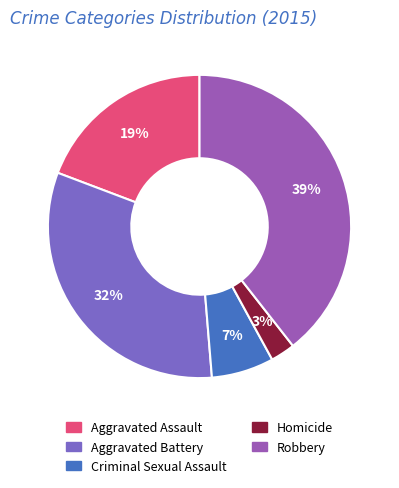

Rank the categories by value from lowest to highest.

Homicide, Criminal Sexual Assault, Aggravated Assault, Aggravated Battery, Robbery